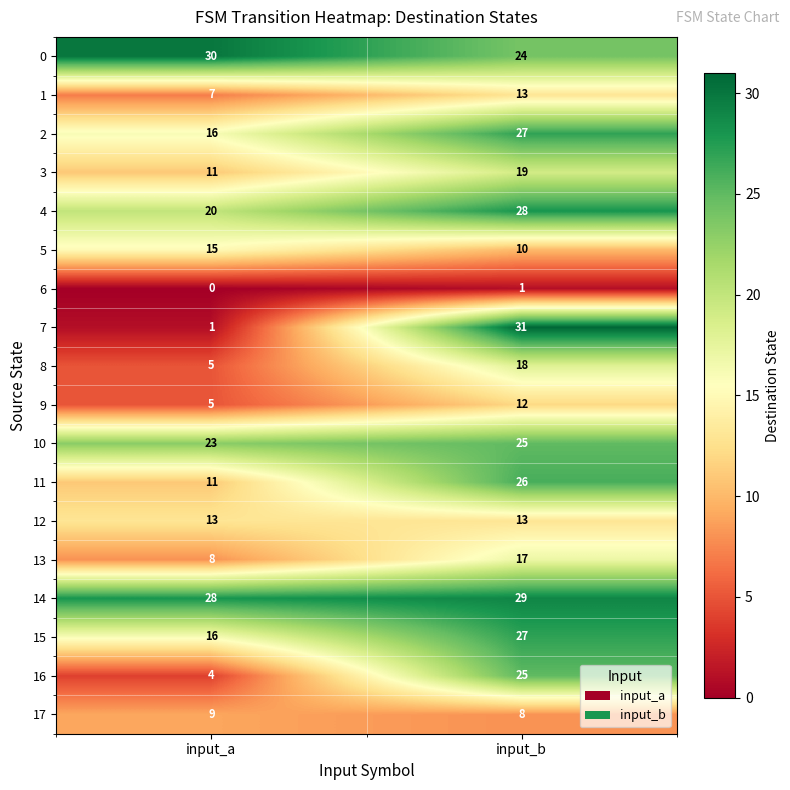

True or false: 11 has a value of 2 at input_a.

False